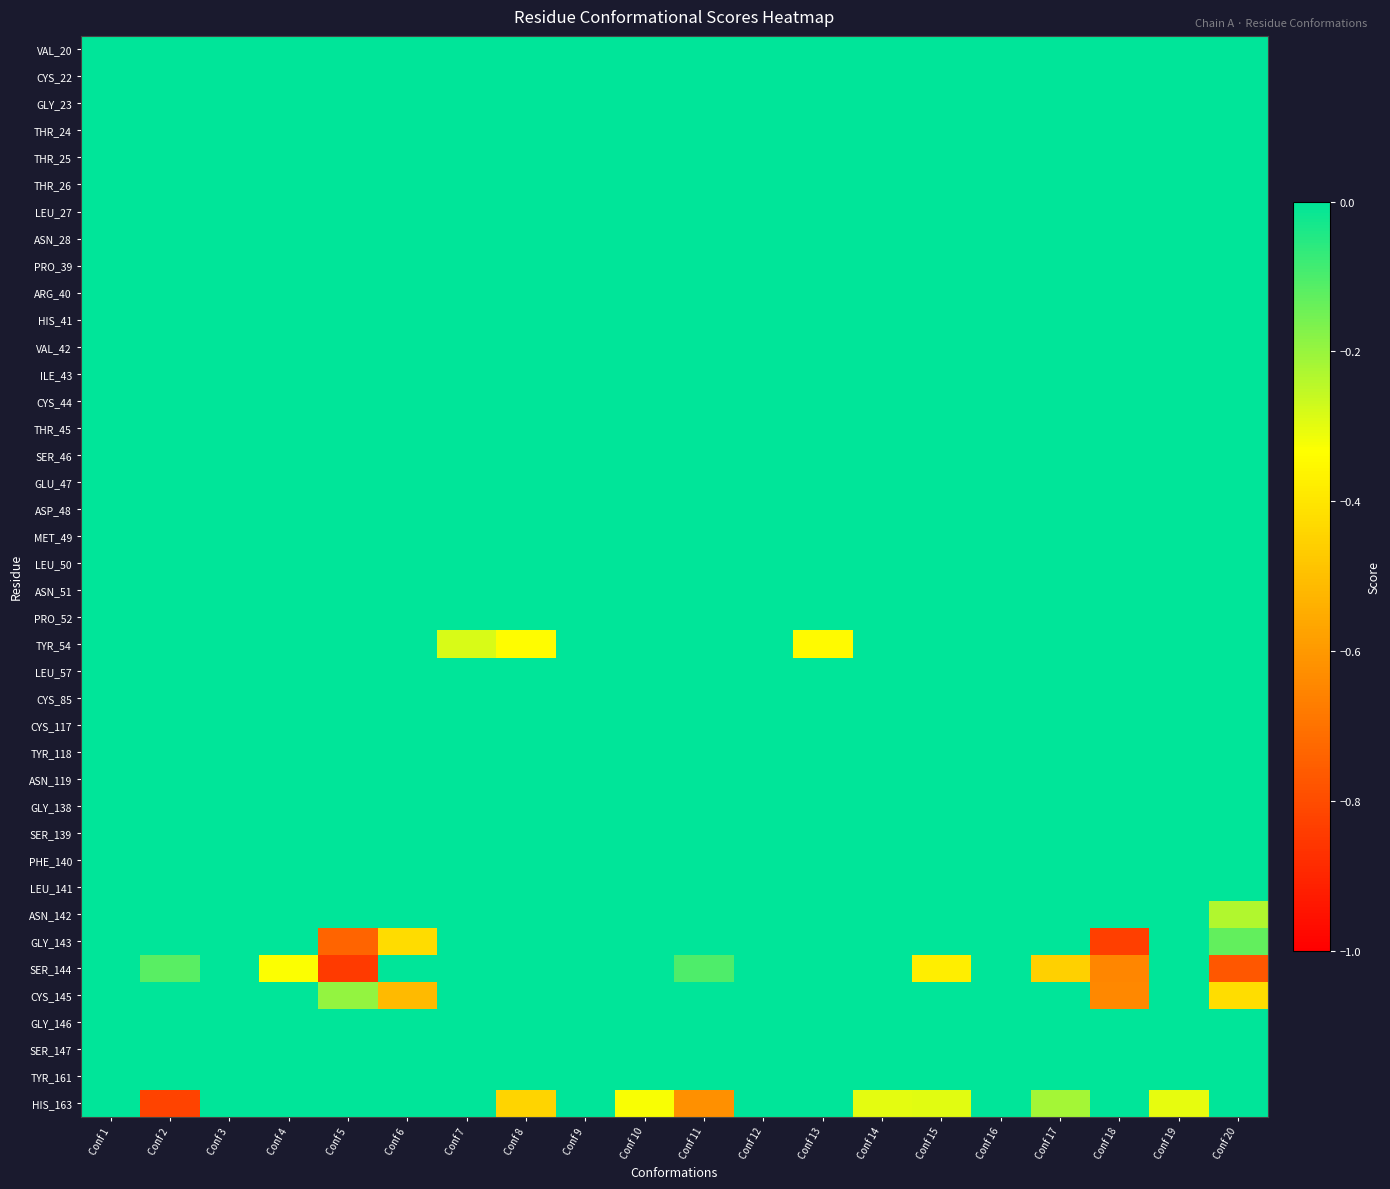

Between Conf 20 and Conf 15, which is larger?

Conf 20